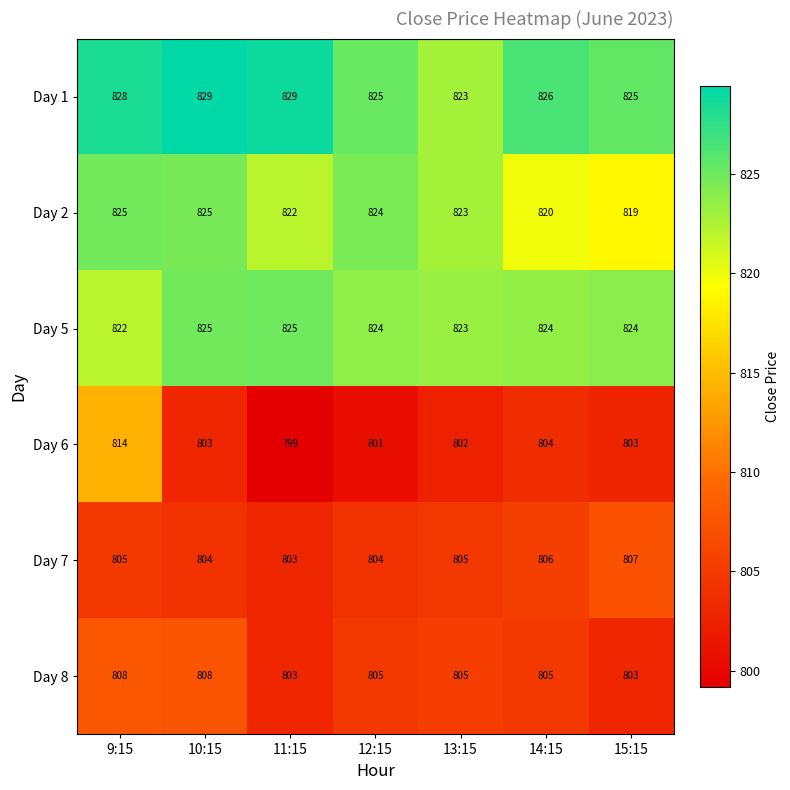

What is the spread (max minus min) of values at 9:15?

23